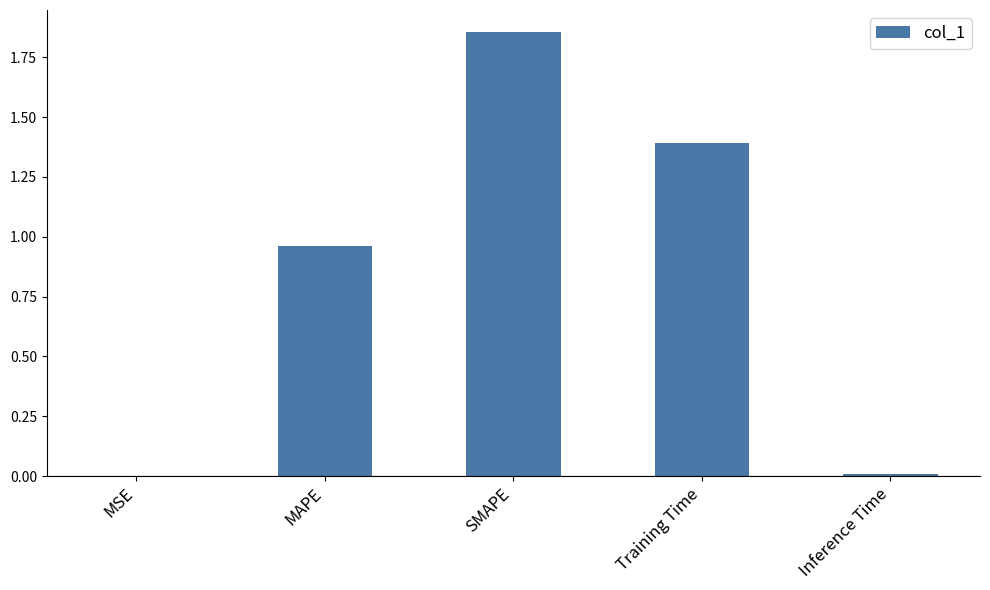

Which has a higher value, MAPE or MSE?

MAPE